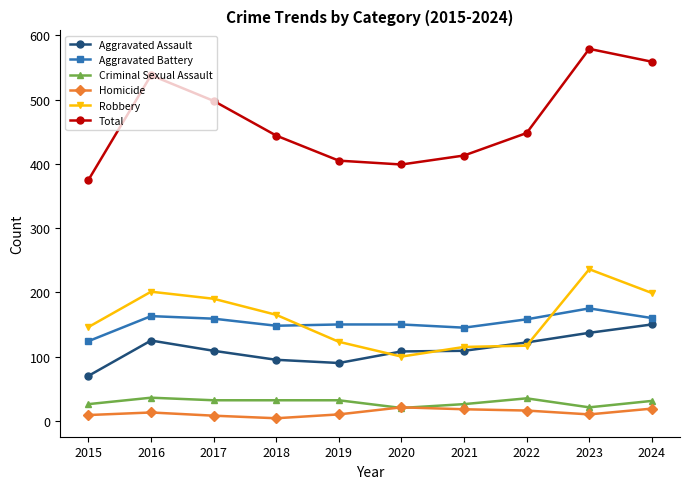

What is the highest value of the Robbery series?

236